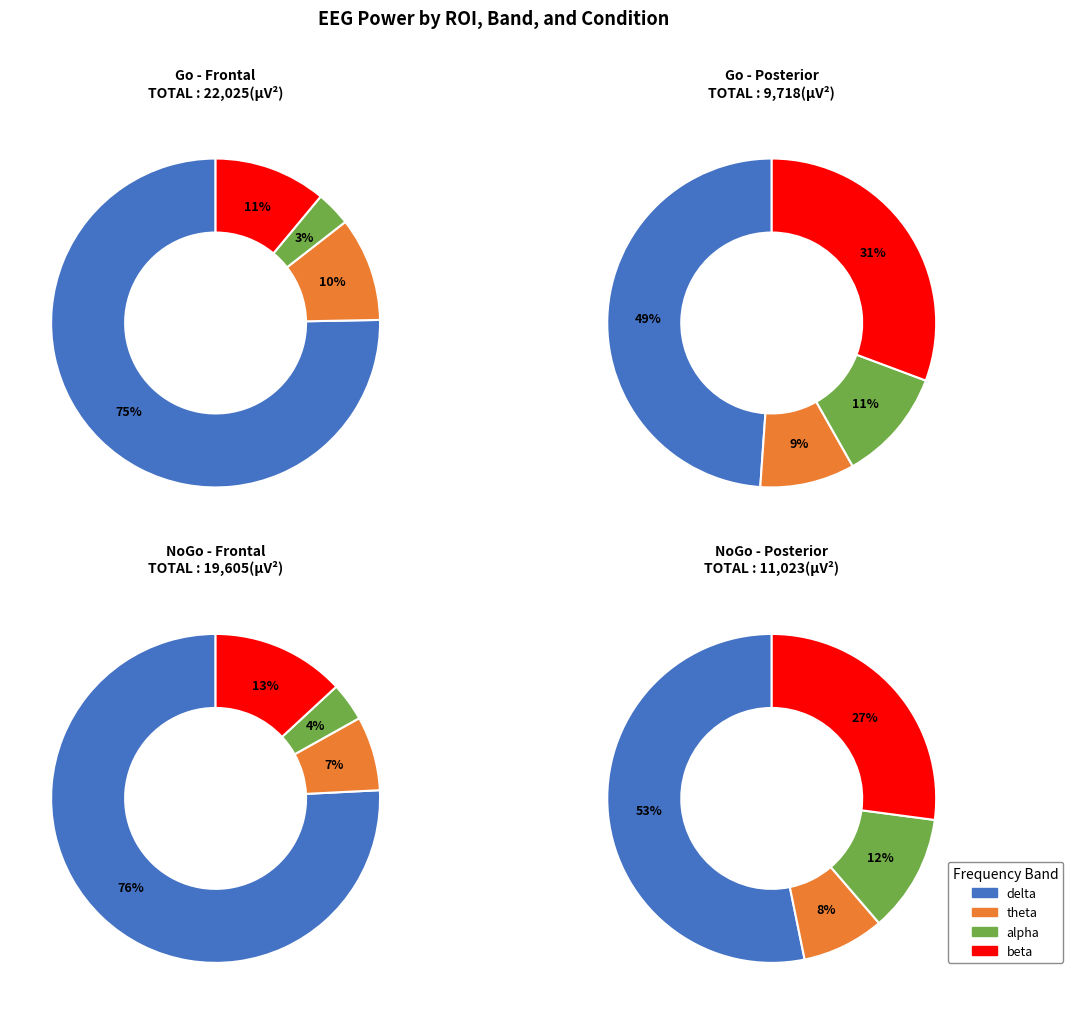

How many slices are in this pie chart?

4